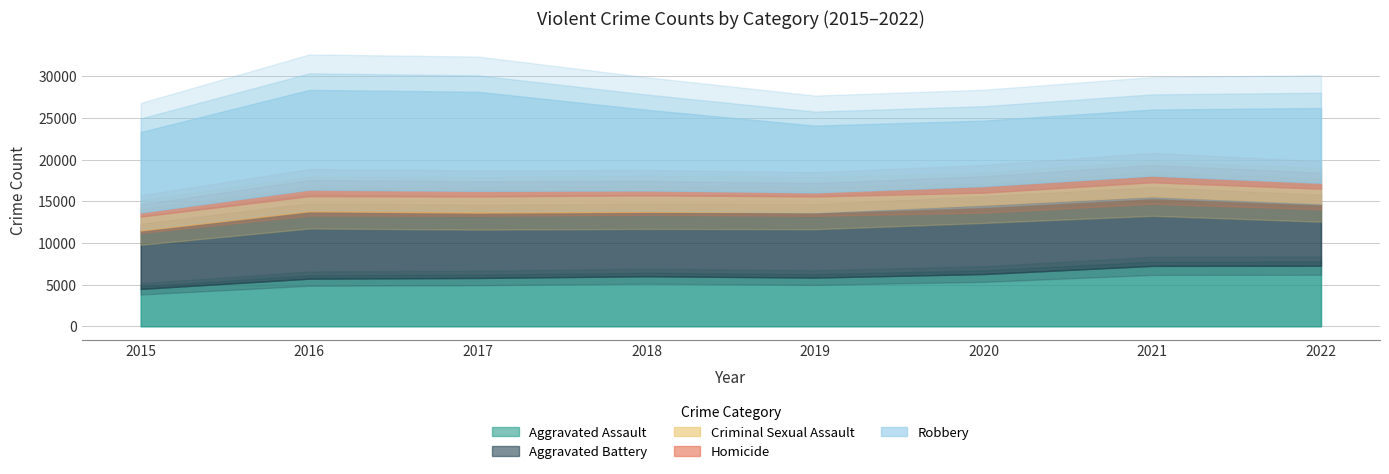

Reading left to right, list all the values displayed in this chart.

Aggravated Assault: 4480	5712	5793	6001	5840	6263	7243	7268
Aggravated Battery: 7018	8085	7845	7734	7857	8320	8346	7487
Criminal Sexual Assault: 1670	1816	1944	1977	1878	1453	1688	1752
Homicide: 496	786	672	589	498	787	803	710
Robbery: 9638	11960	11880	9679	7994	7855	7919	8968